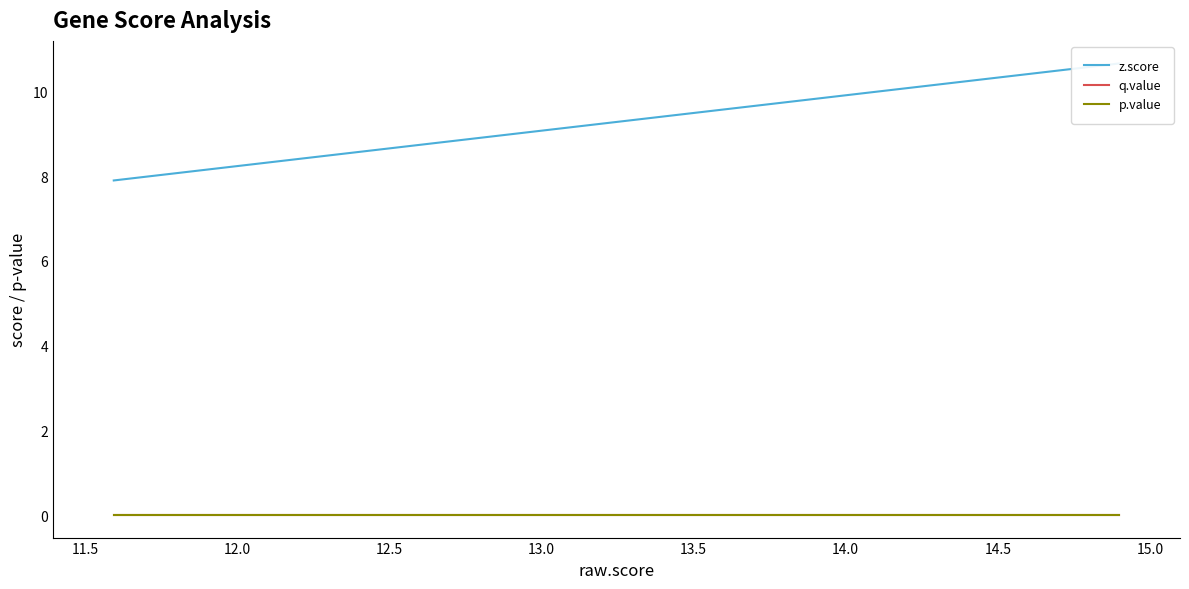

Which series has the largest total across all categories?

z.score